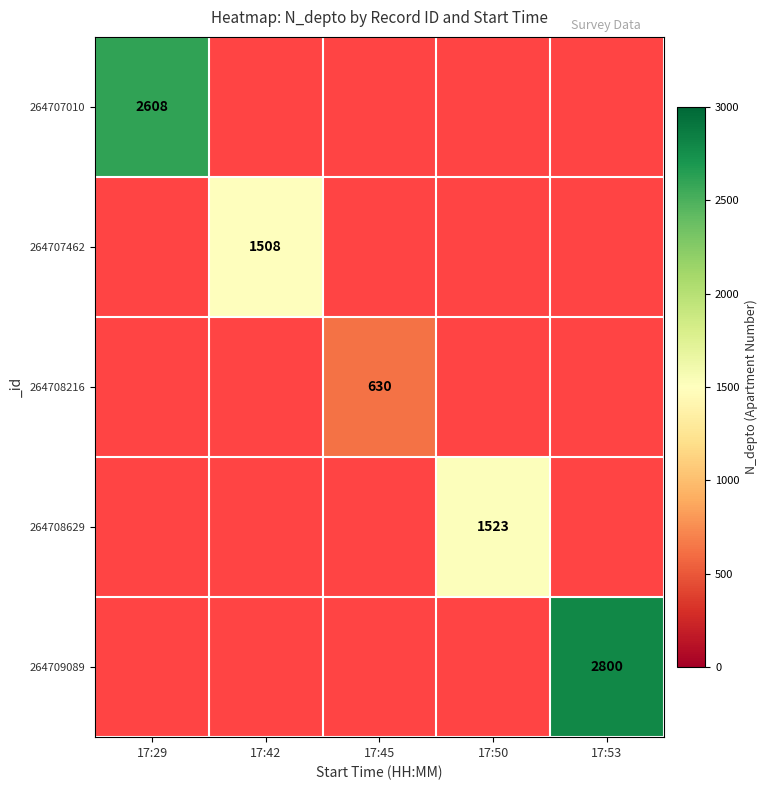

Which label corresponds to the largest value in the chart?

17:53